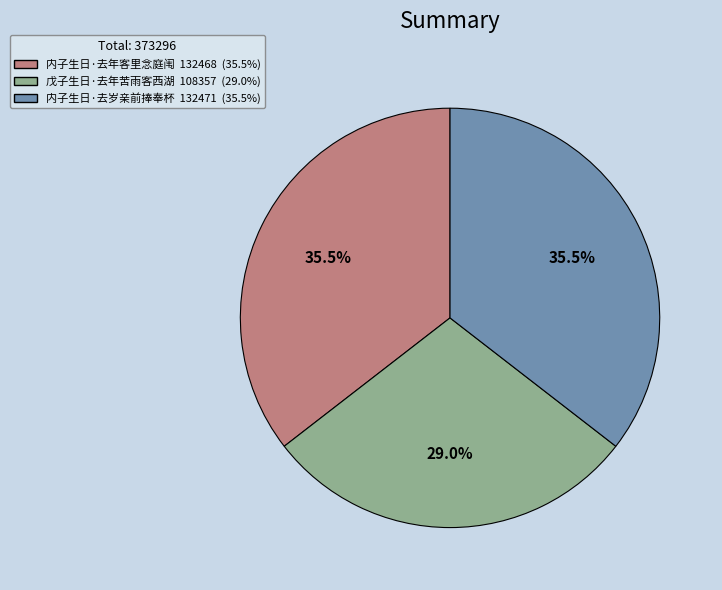

What portion of the pie excludes 内子生日·去岁亲前捧奉杯?

64.5%